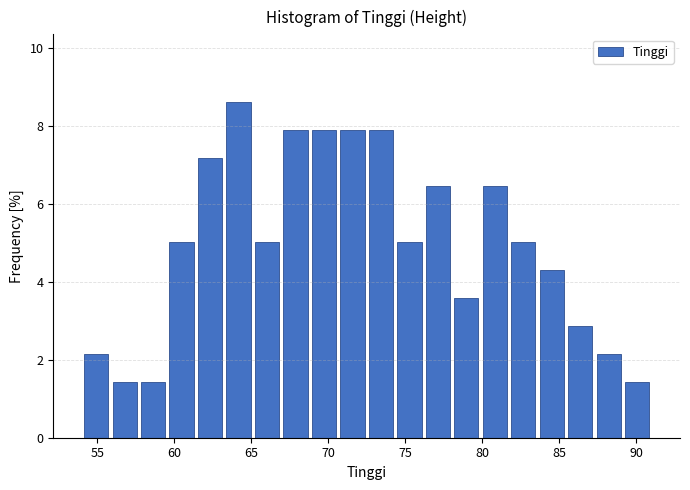

Read against the x-axis, roughly where is the centre of the tallest bar?

64.0